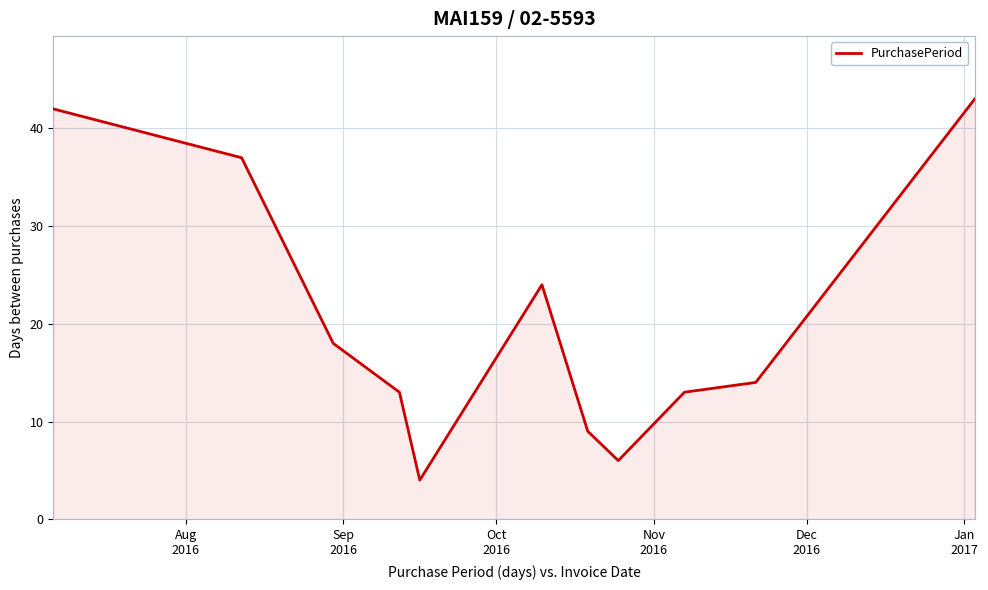

What is the minimum value shown in the chart?

4